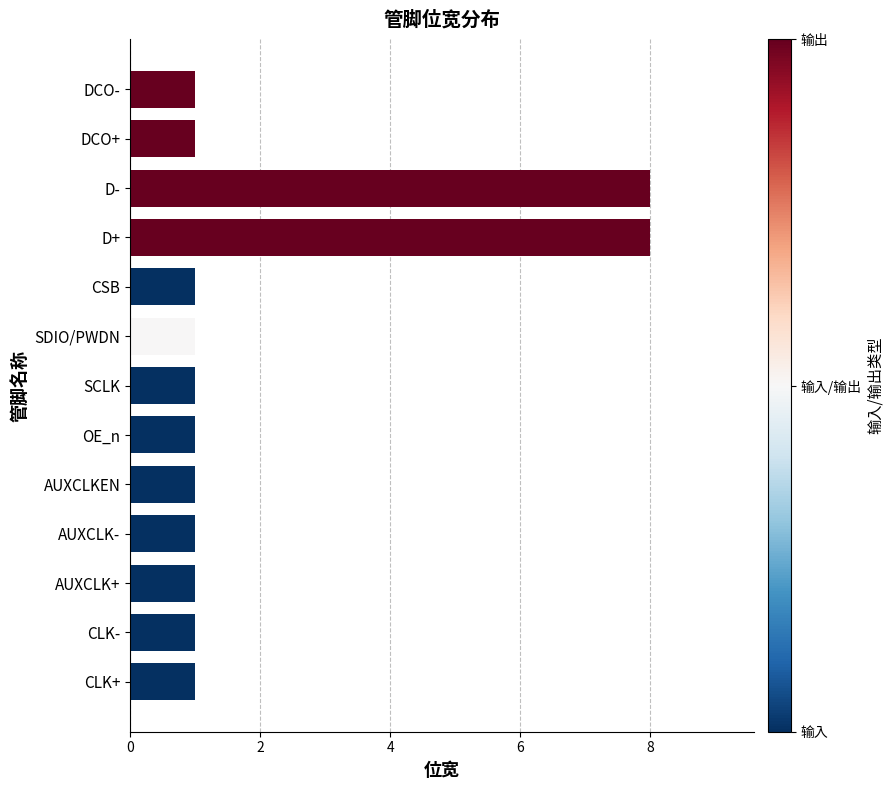

How many data points does each series have?

13